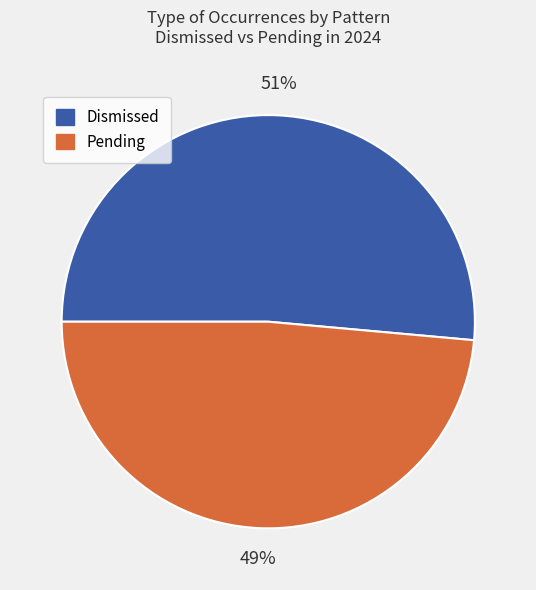

To the nearest percent, what is the average slice percentage?

50%